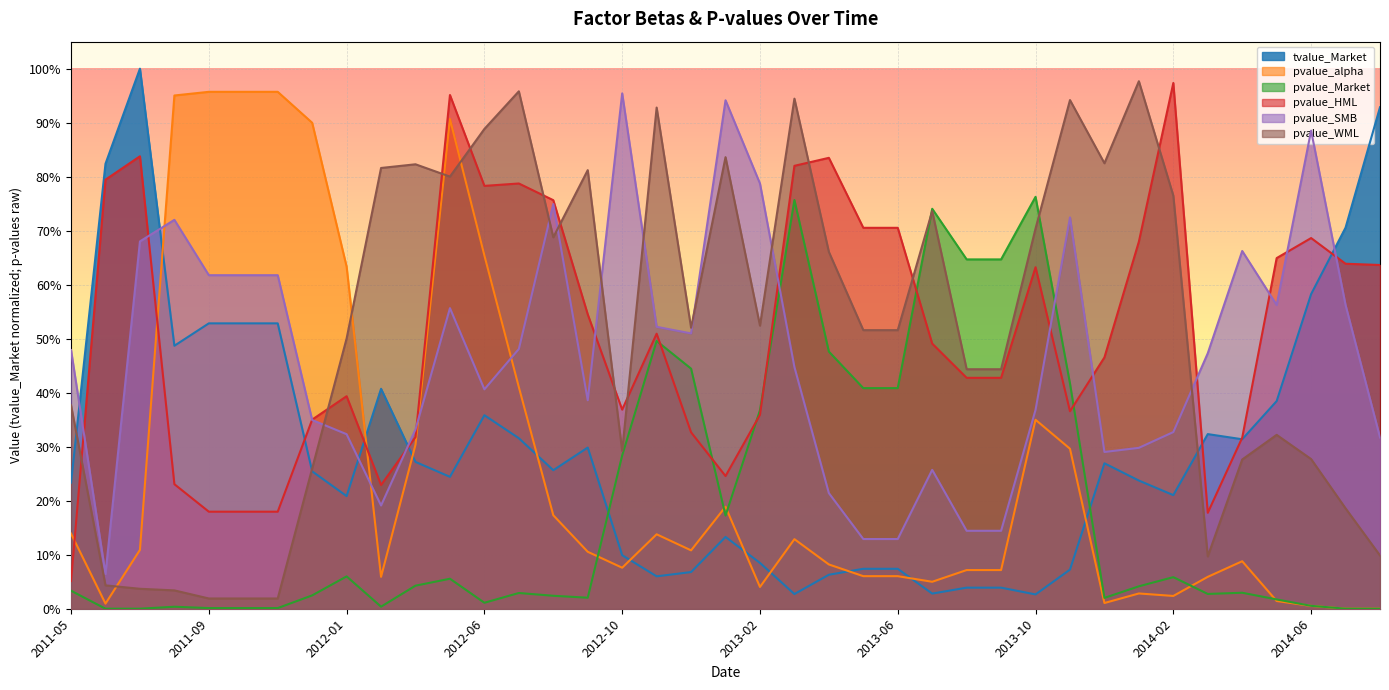

List the labels in order of pvalue_alpha value, smallest first.

2014-07, 2014-08, 2014-06, 2011-06, 2013-12, 2014-05, 2014-02, 2014-01, 2013-02, 2013-07, 2012-02, 2014-03, 2013-05, 2013-06, 2013-08, 2013-09, 2012-10, 2013-04, 2014-04, 2012-09, 2012-12, 2011-07, 2013-03, 2012-11, 2011-05, 2012-08, 2013-01, 2013-11, 2012-03, 2013-10, 2012-07, 2012-01, 2012-06, 2011-12, 2012-05, 2011-08, 2011-09, 2011-10, 2011-11